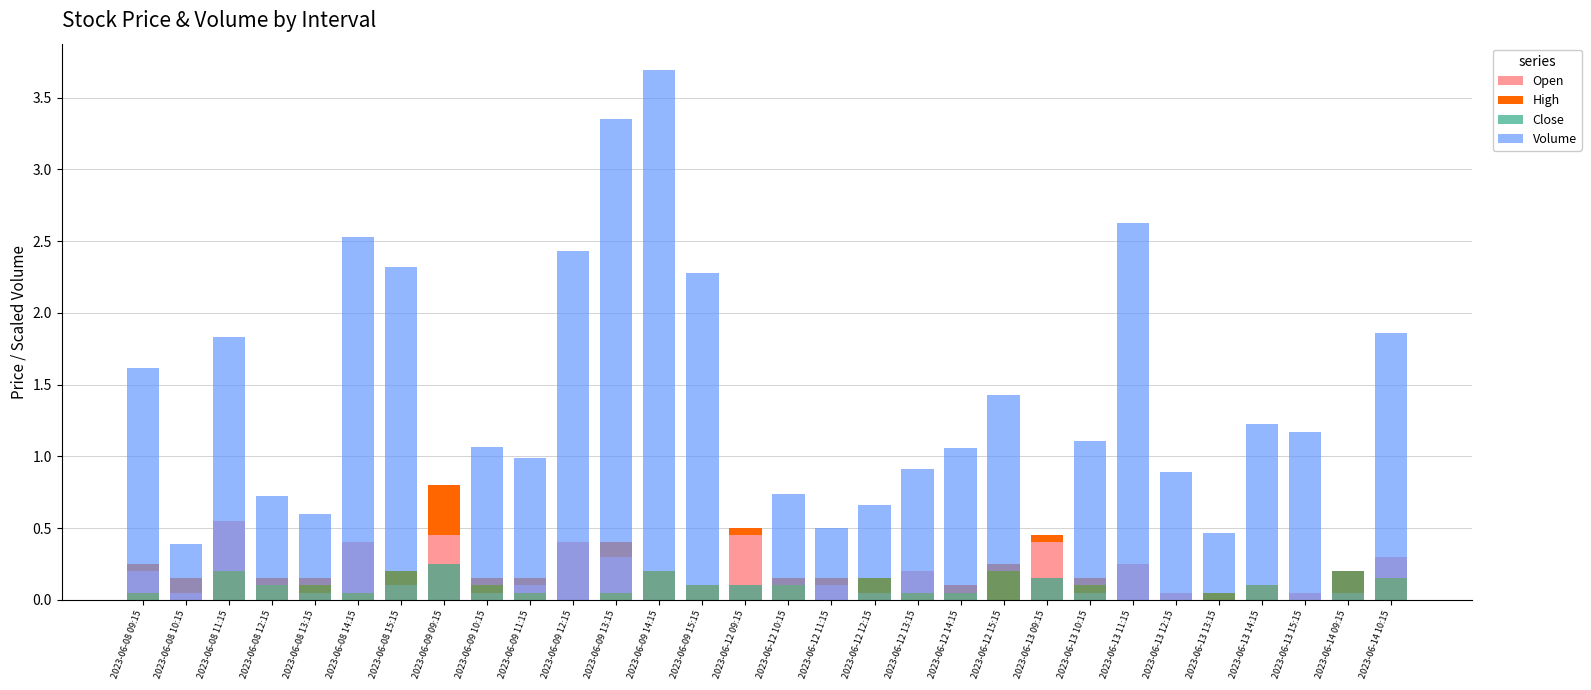

Where is Close nearest to the value 0?

2023-06-08 10:15